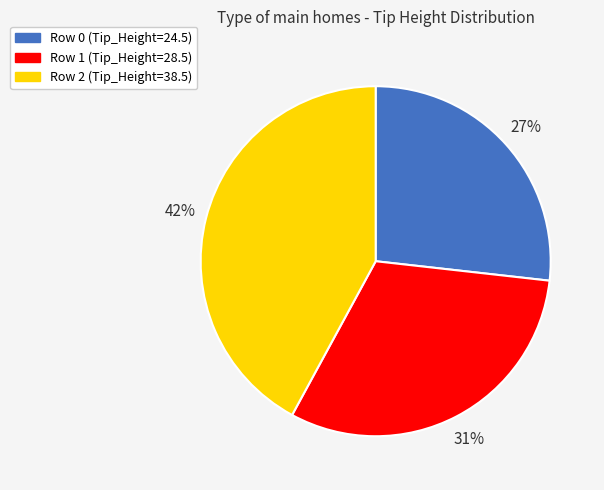

Does any single category account for the majority?

No